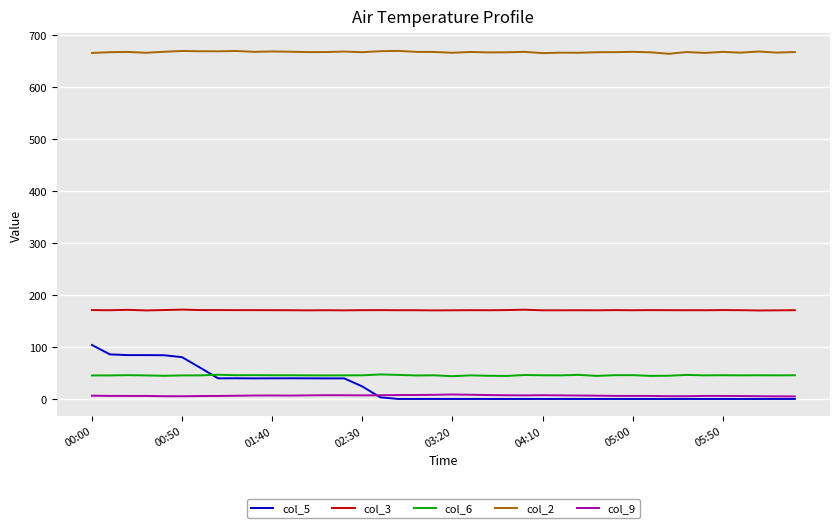

What is the difference between the maximum and minimum values in the col_9 series?

3.7